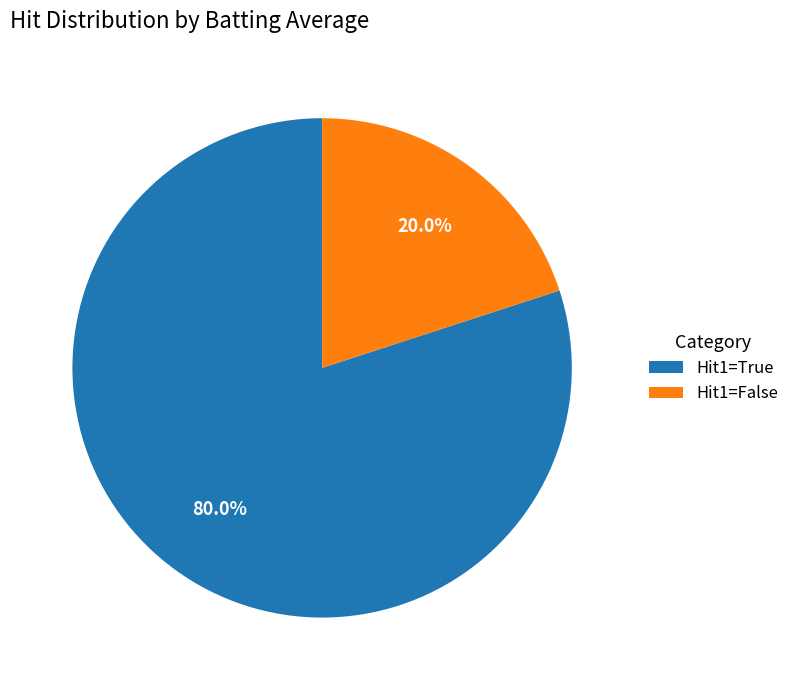

How much of the chart is everything except Hit1=True?

20.0%